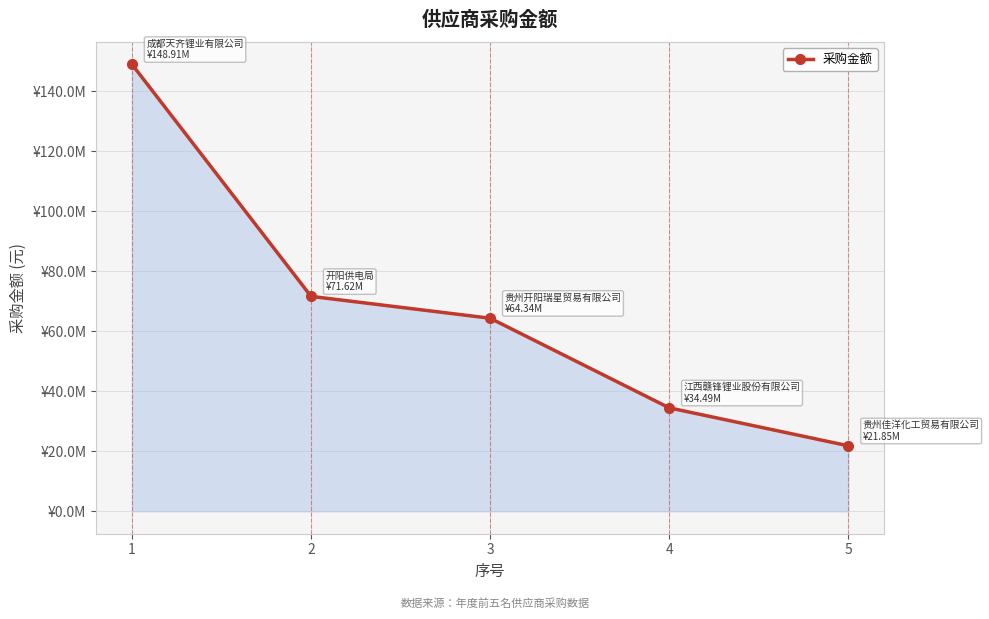

Is this an area chart (filled region under the line)?

Yes